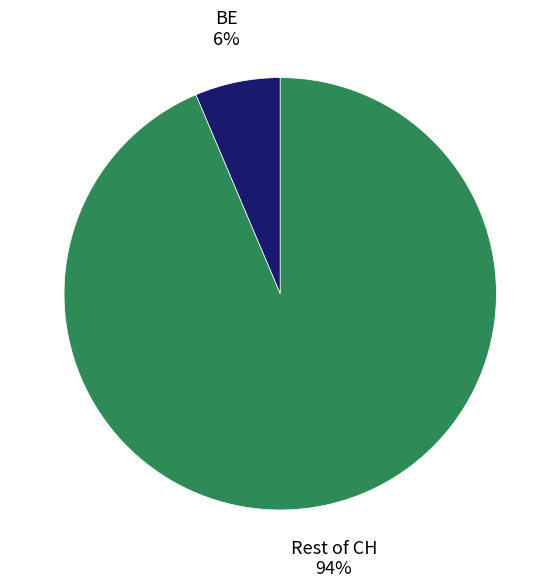

Is there a majority slice in this chart?

Yes